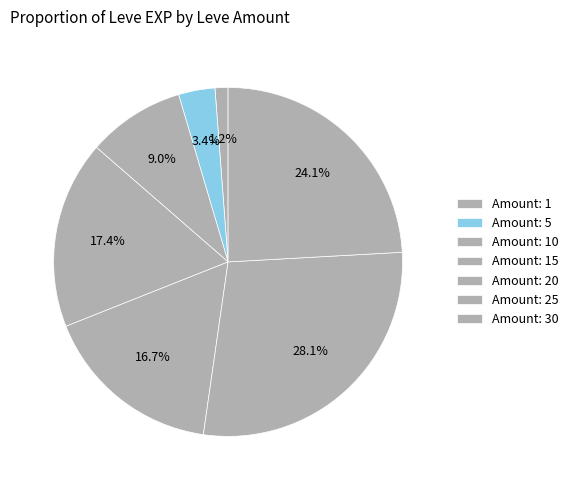

Which category has the biggest portion of the pie?

25